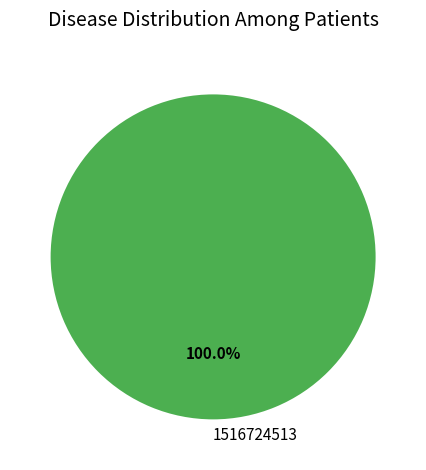

Is 1516724513 the majority of the pie?

Yes